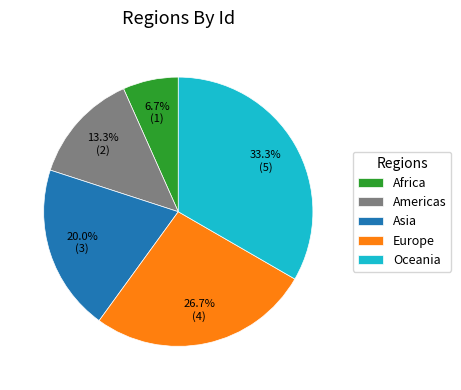

What percentage is the Americas slice, to the nearest percent?

13%